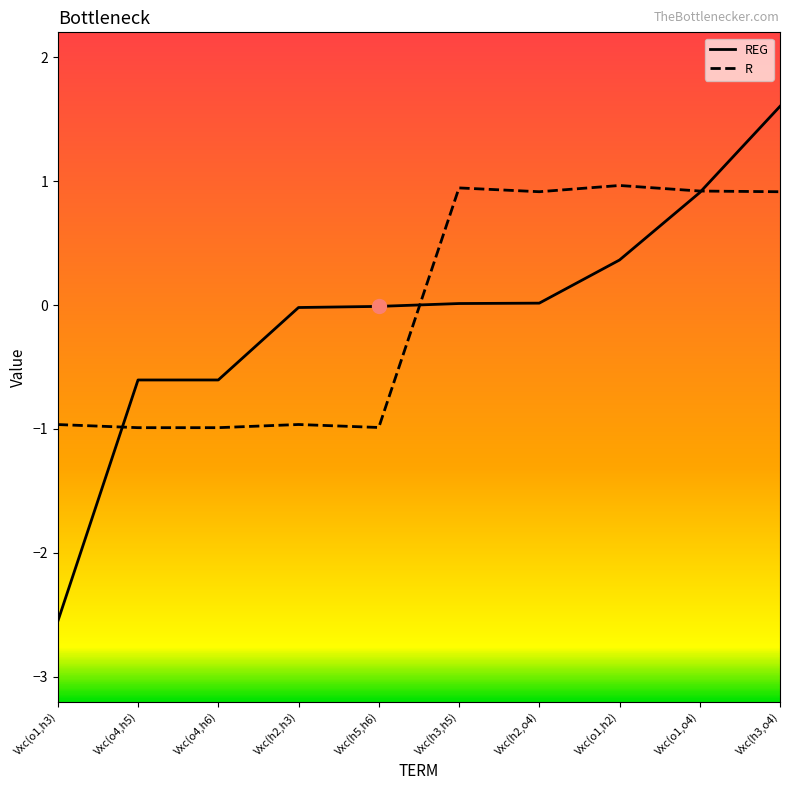

After their last crossing, which series has the higher values: REG or R?

REG